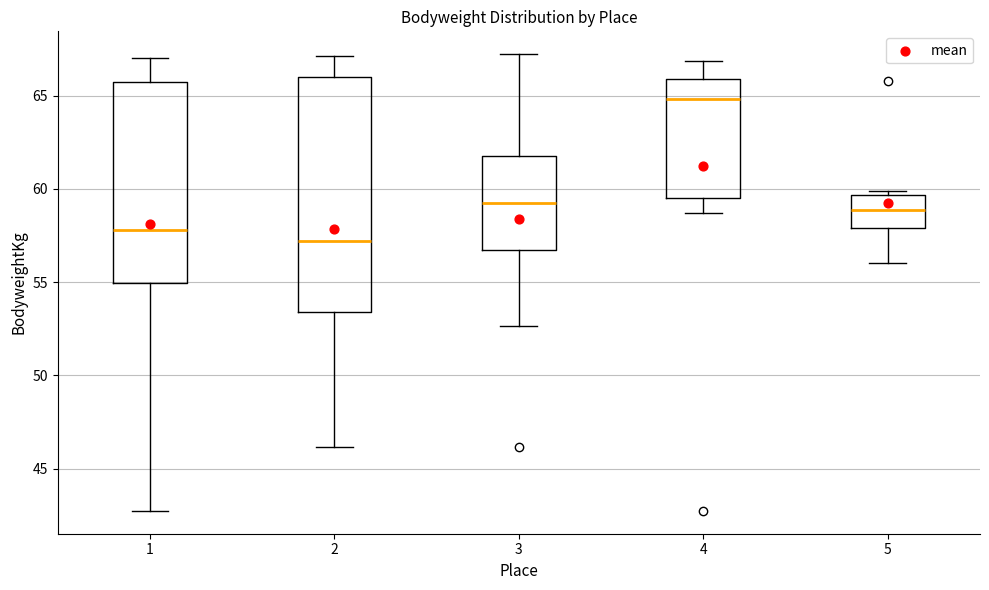

Reading left to right, read every box against the y-axis: the position of its median line, the range the box covers, and the ends of its whiskers. The values are not printed on the chart, so give them approximately, as read against the axis.

1: median 58.0, box 55.0 to 65.5, whiskers 42.5 to 67.0
2: median 57.0, box 53.5 to 66.0, whiskers 46.0 to 67.0
3: median 59.5, box 56.5 to 62.0, whiskers 52.5 to 67.0
4: median 65.0, box 59.5 to 66.0, whiskers 58.5 to 67.0
5: median 59.0, box 58.0 to 59.5, whiskers 56.0 to 60.0